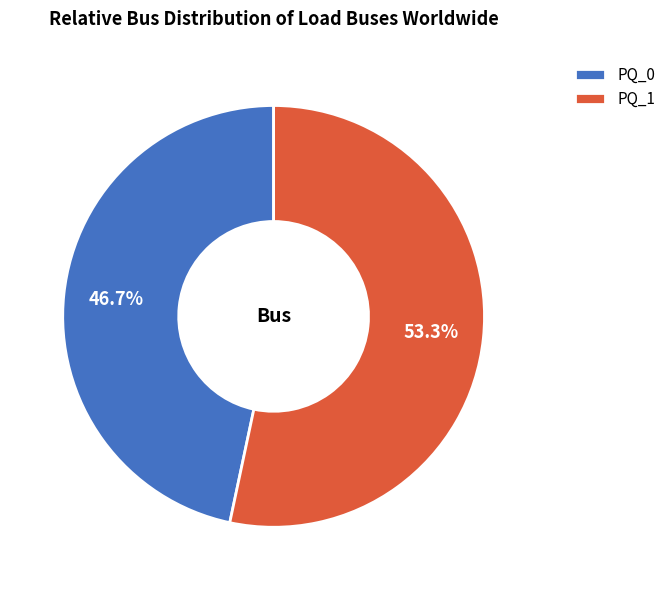

What portion of the pie excludes PQ_1?

46.7%